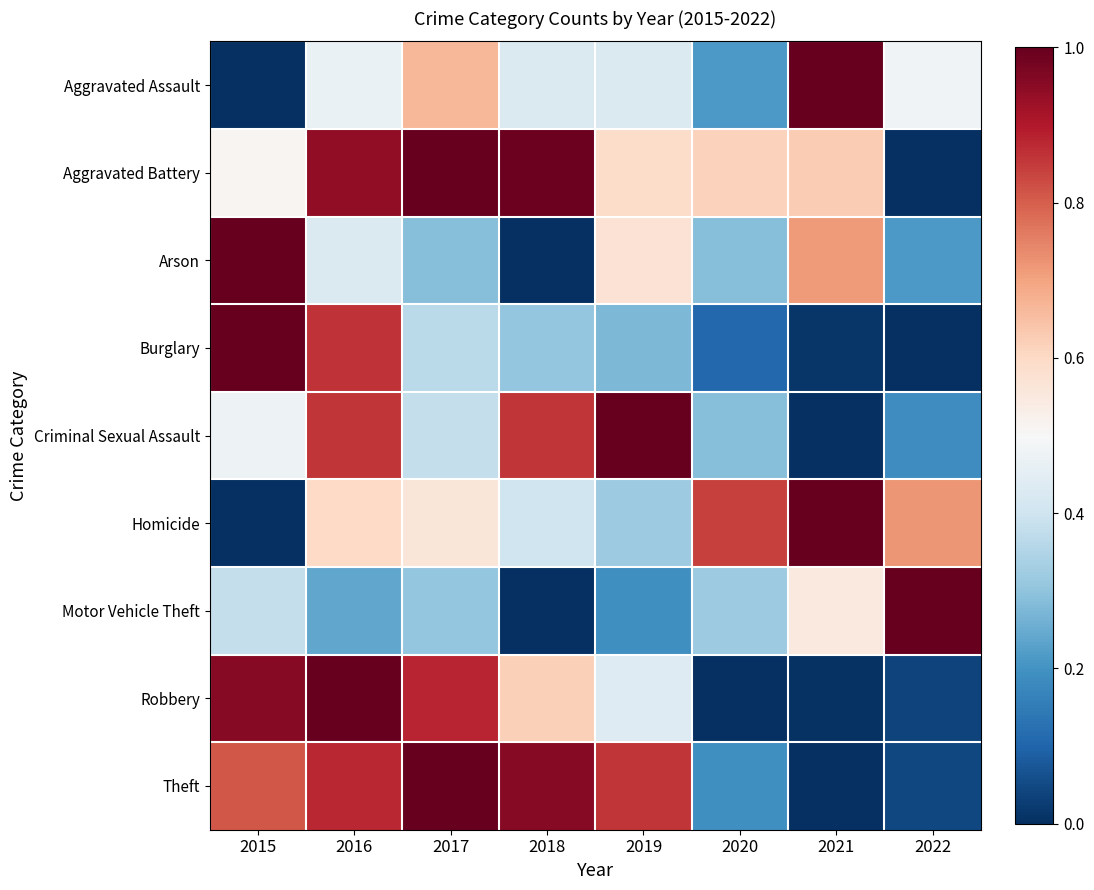

What is the greatest value displayed?

1.0